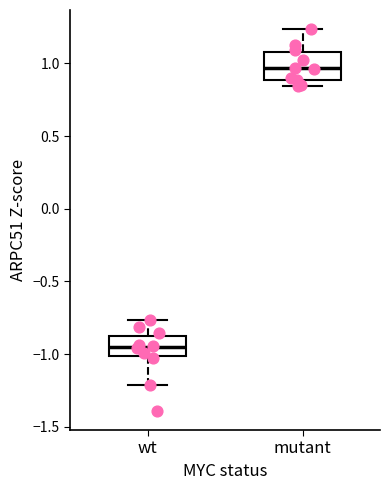

Reading left to right, read every box against the y-axis: the position of its median line, the range the box covers, and the ends of its whiskers. The values are not printed on the chart, so give them approximately, as read against the axis.

wt: median -0.95, box -1.00 to -0.85, whiskers -1.20 to -0.75
mutant: median 0.95, box 0.90 to 1.05, whiskers 0.85 to 1.25